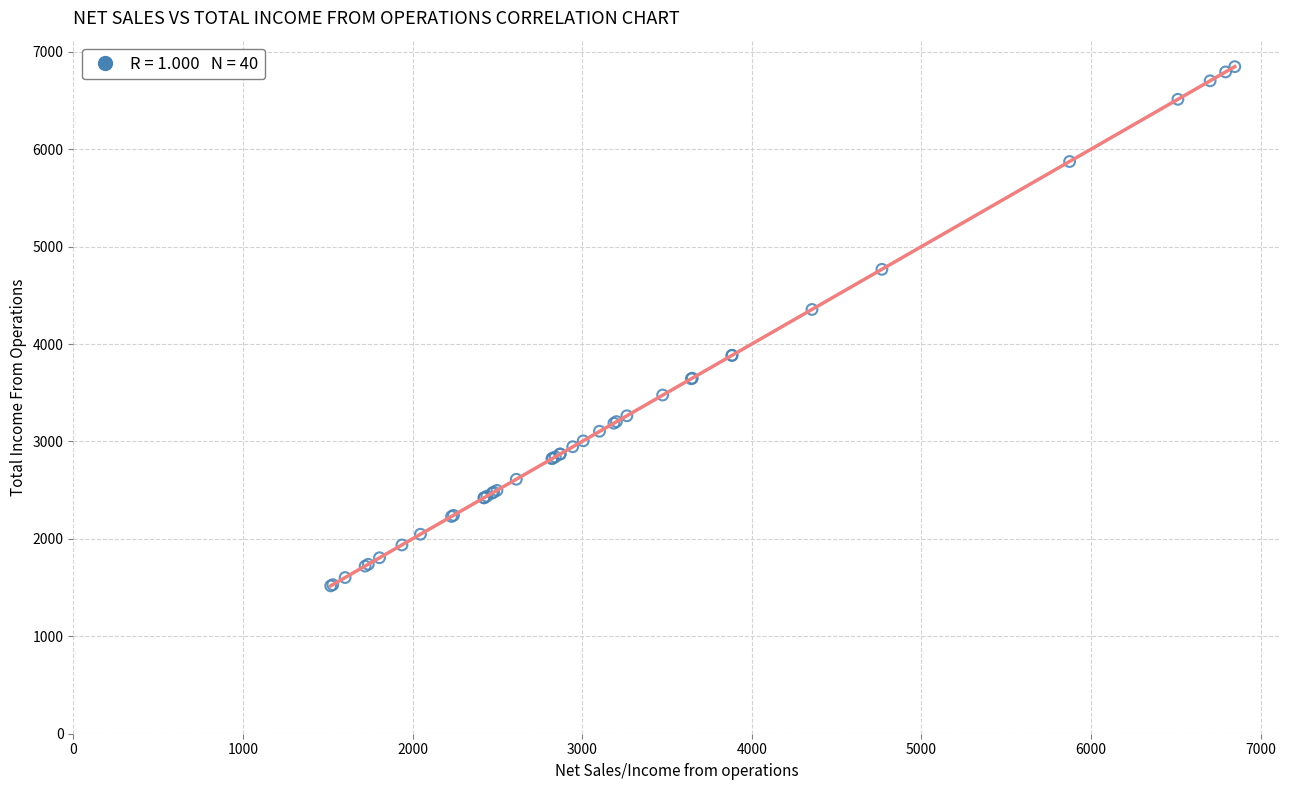

What Y value in the scatter plot is closest to 4182?

4355.1